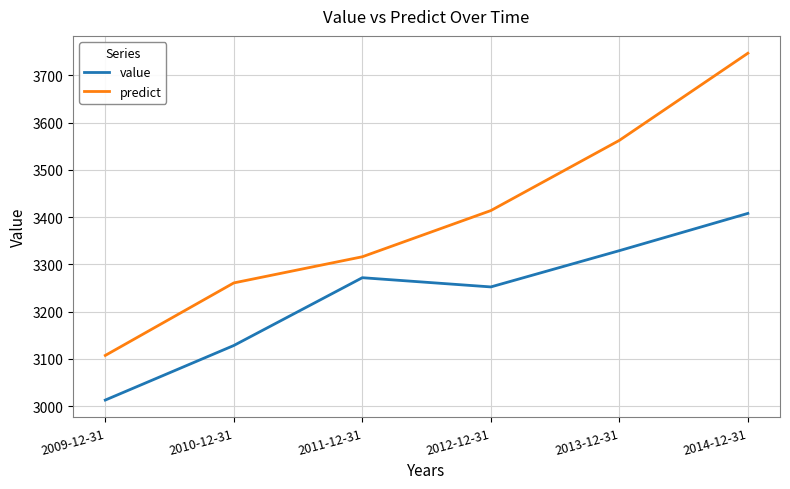

At which category does the chart reach its minimum across all series?

2009-12-31